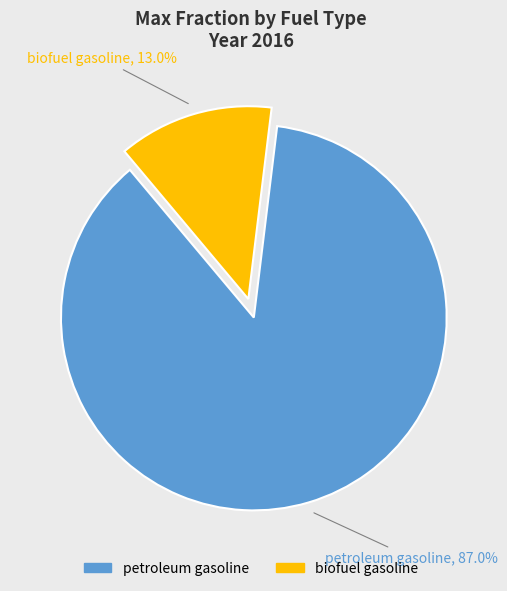

Is it true that biofuel gasoline is 7% of the pie?

False